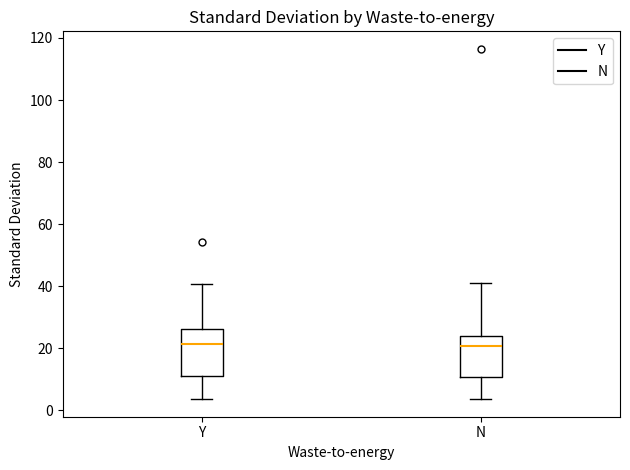

Reading left to right, transcribe this box plot: for each box, give where its median line is, the range the box spans, and where its two whiskers end, as read against the y-axis. The values are not printed on the chart, so give them approximately, as read against the axis.

Y: median 22, box 12 to 26, whiskers 4 to 40
N: median 20, box 10 to 24, whiskers 4 to 42